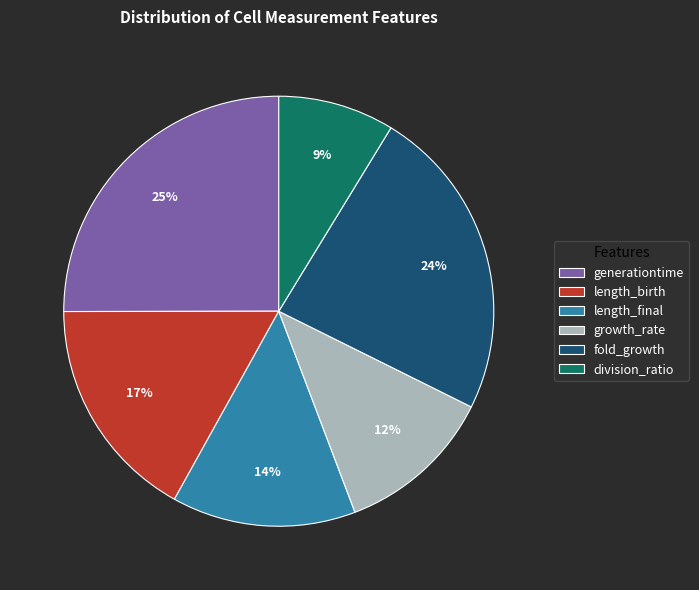

To the nearest percent, what portion does division_ratio represent?

9%